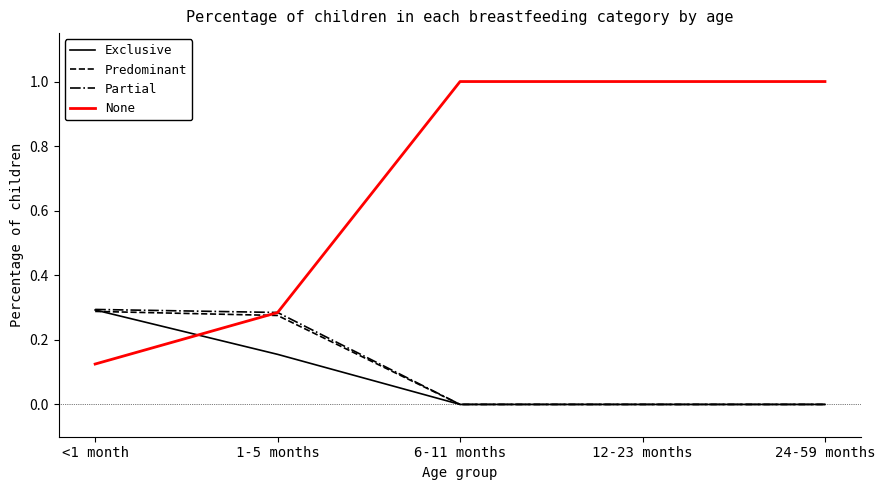

What is the spread (max minus min) of values at 24-59 months?

1.0